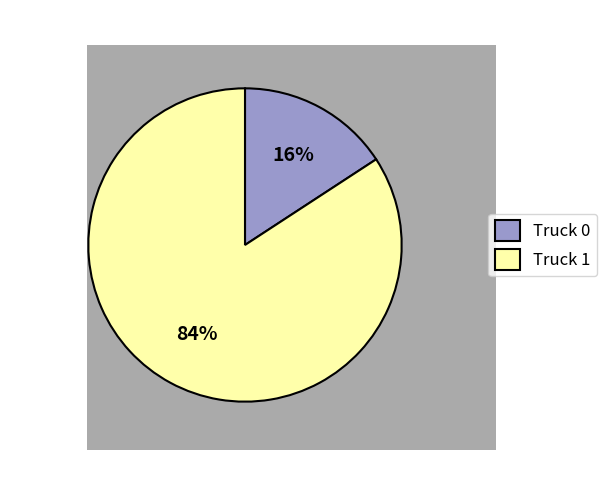

Does any single category account for the majority?

Yes